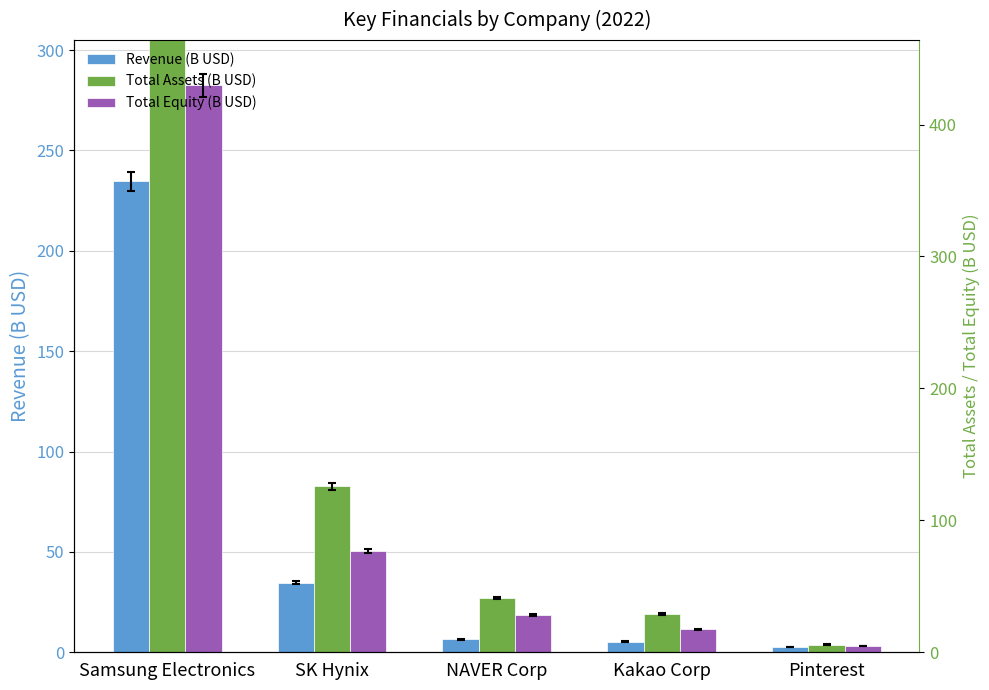

What are all the series names shown in the legend?

Revenue (B USD), Total Assets (B USD), Total Equity (B USD)